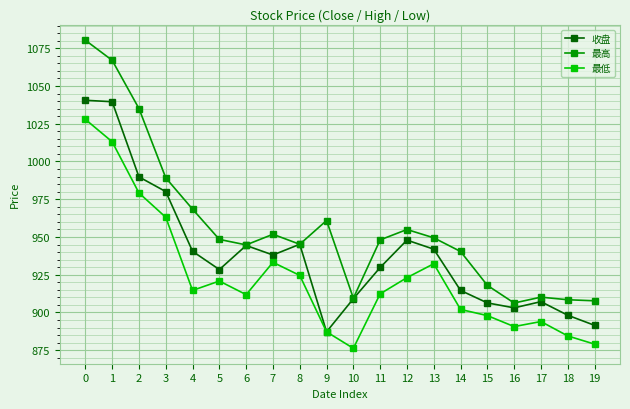

What is the value of the 收盘 point at the 2nd from the left?

1039.6